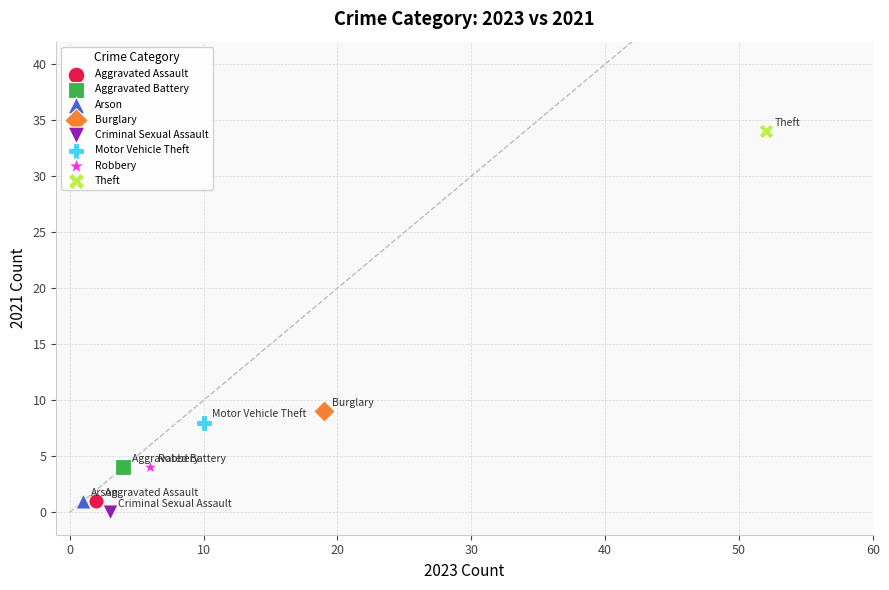

What are all the series names shown in the legend?

Aggravated Assault, Aggravated Battery, Arson, Burglary, Criminal Sexual Assault, Motor Vehicle Theft, Robbery, Theft